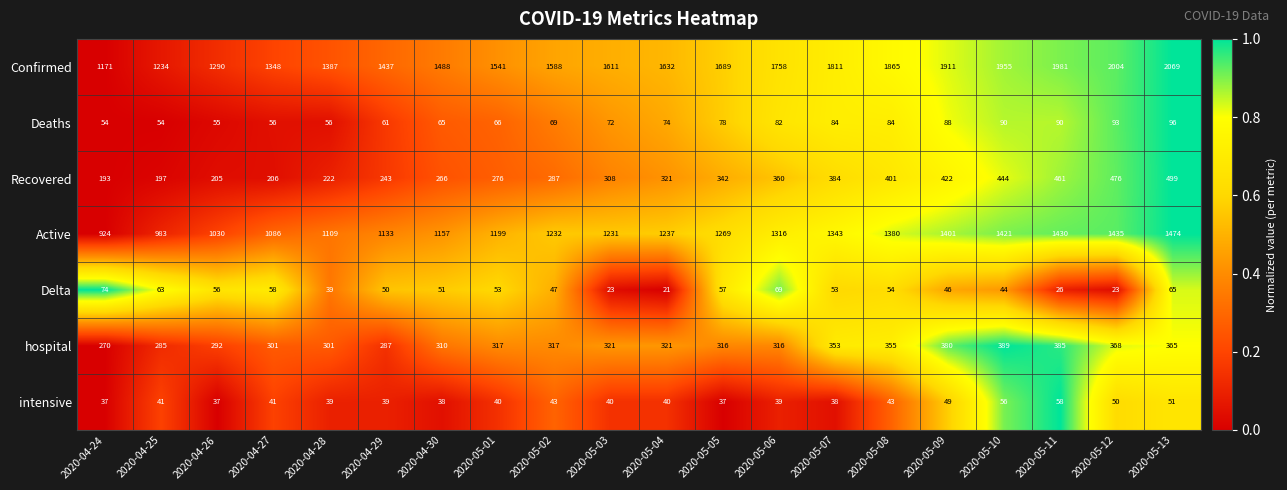

Which series has the largest total across all categories?

Confirmed